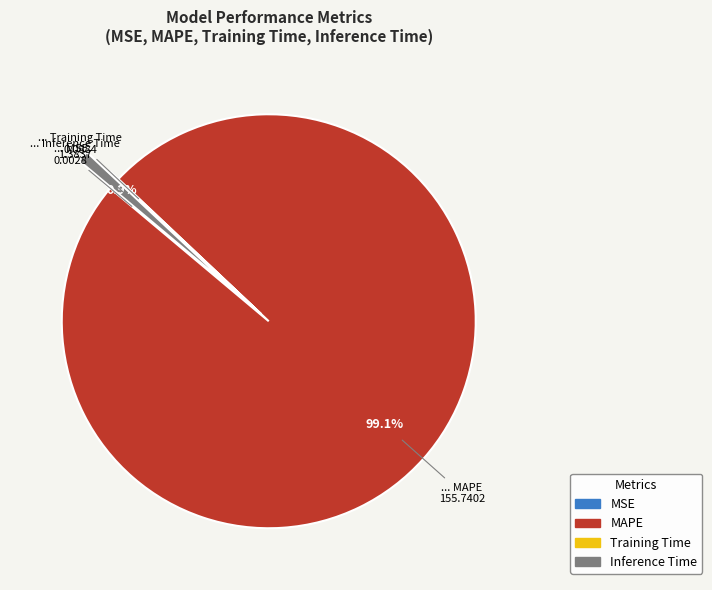

Is there any slice that represents more than half of the pie?

Yes